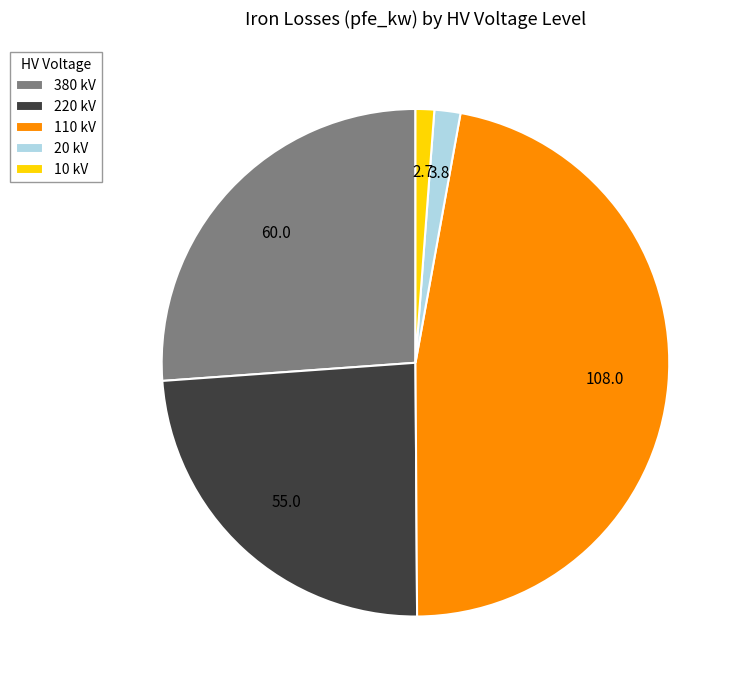

The 380 kV slice represents 33% of the pie. True or false?

False